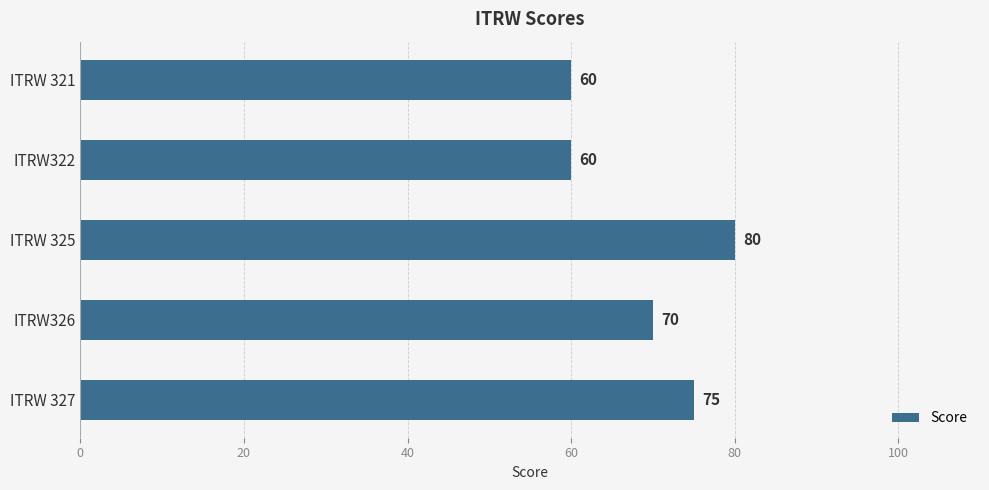

How many data points does each series have?

5